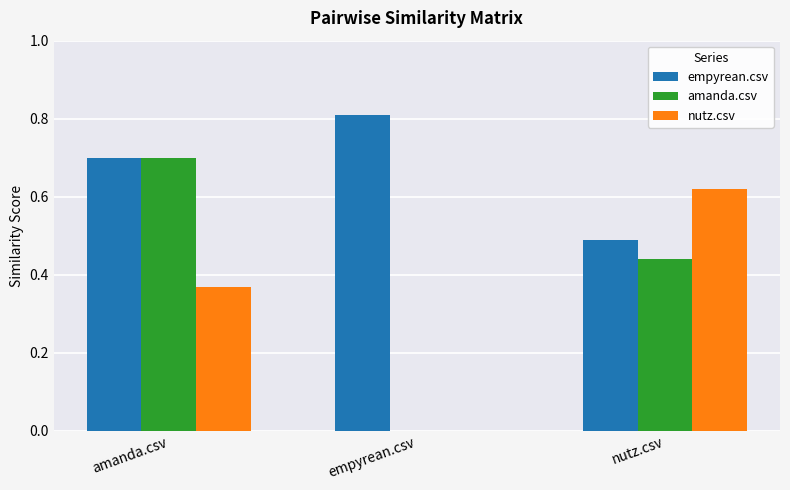

At which category is the sum across all series the highest?

amanda.csv